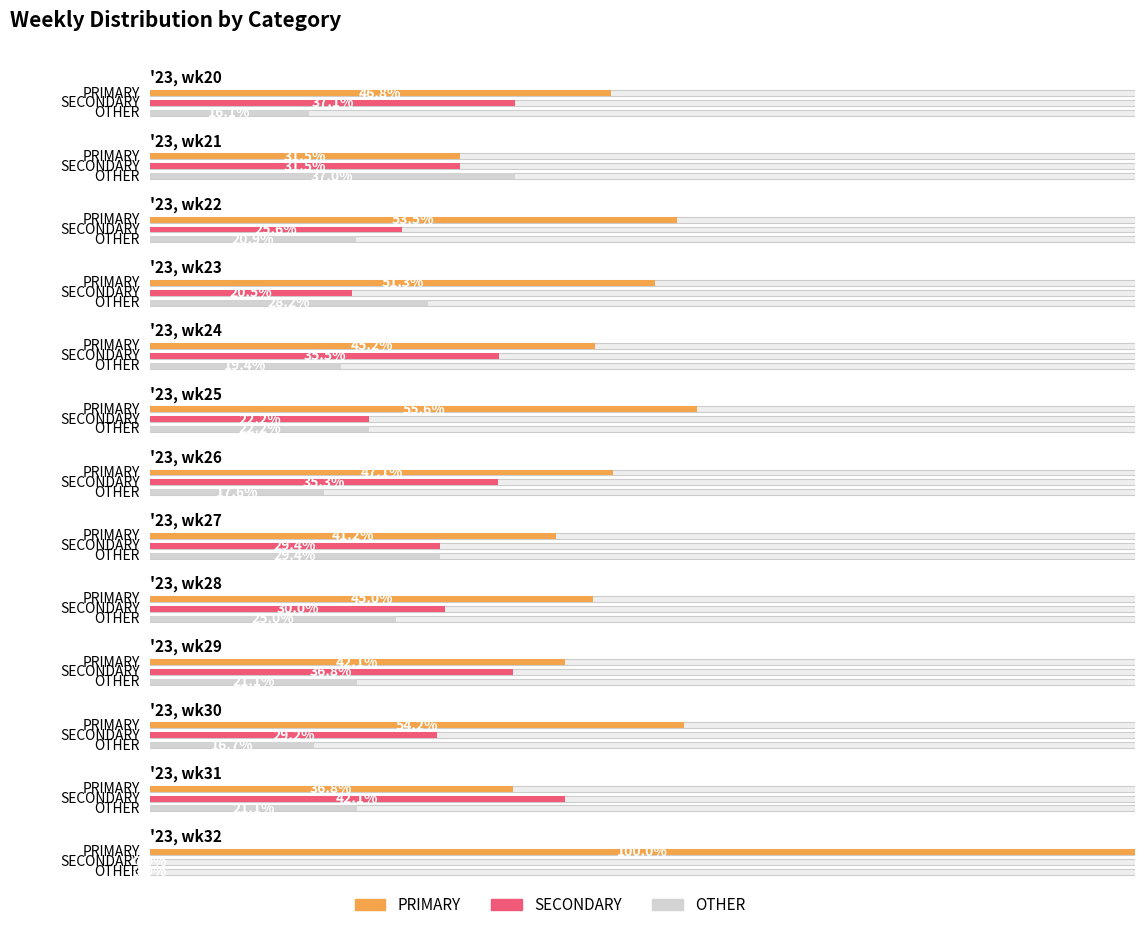

How many groups of bars are there?

13